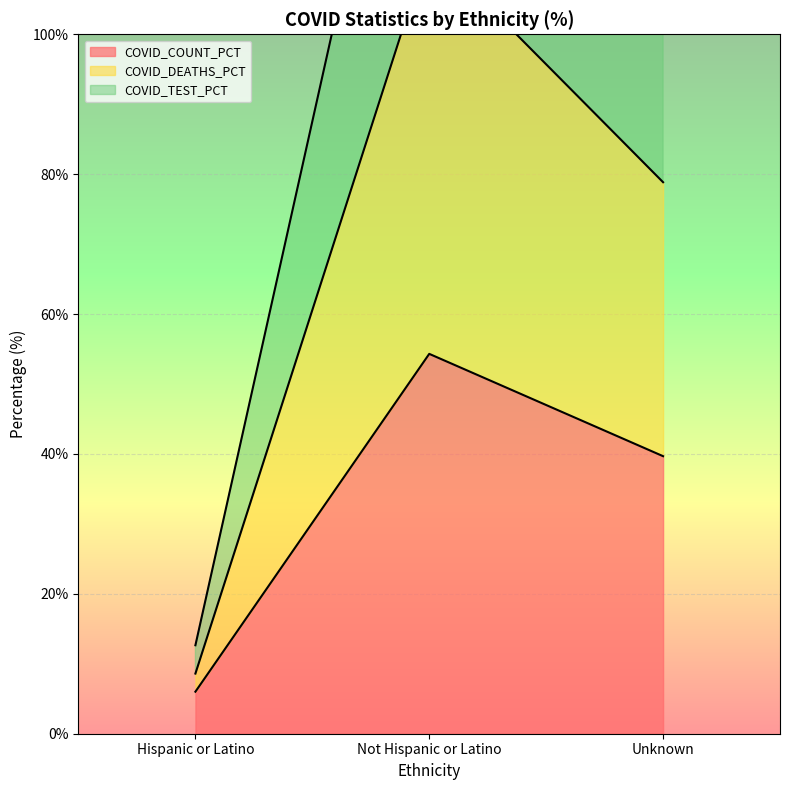

At which label is COVID_DEATHS_PCT closest to 60?

Unknown